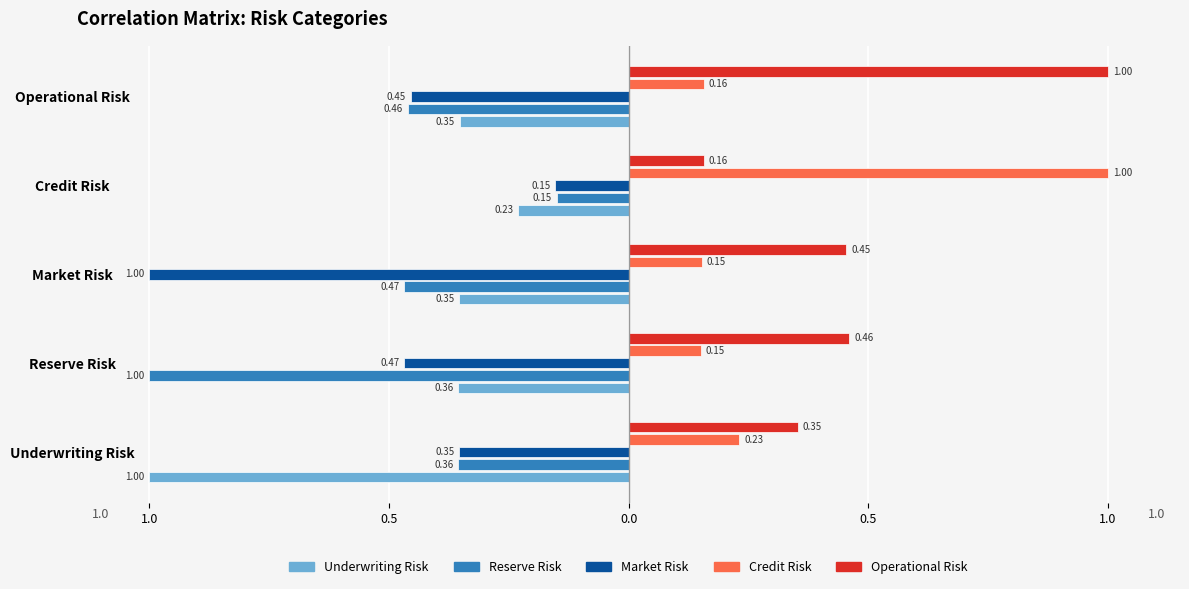

Reading left to right, list all the values displayed in this chart.

Underwriting Risk: 1.0	0.4	0.4	0.2	0.4
Reserve Risk: 0.4	1.0	0.5	0.2	0.5
Market Risk: 0.4	0.5	1.0	0.2	0.5
Credit Risk: 0.2	0.2	0.2	1.0	0.2
Operational Risk: 0.4	0.5	0.5	0.2	1.0